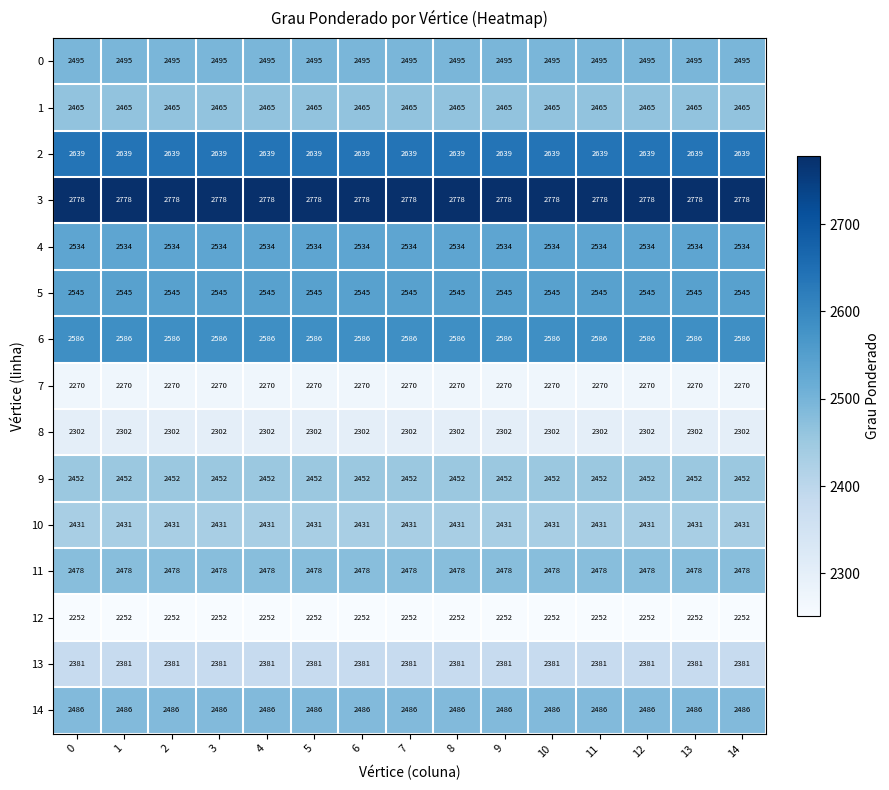

What is the spread (max minus min) of values at 1?

526